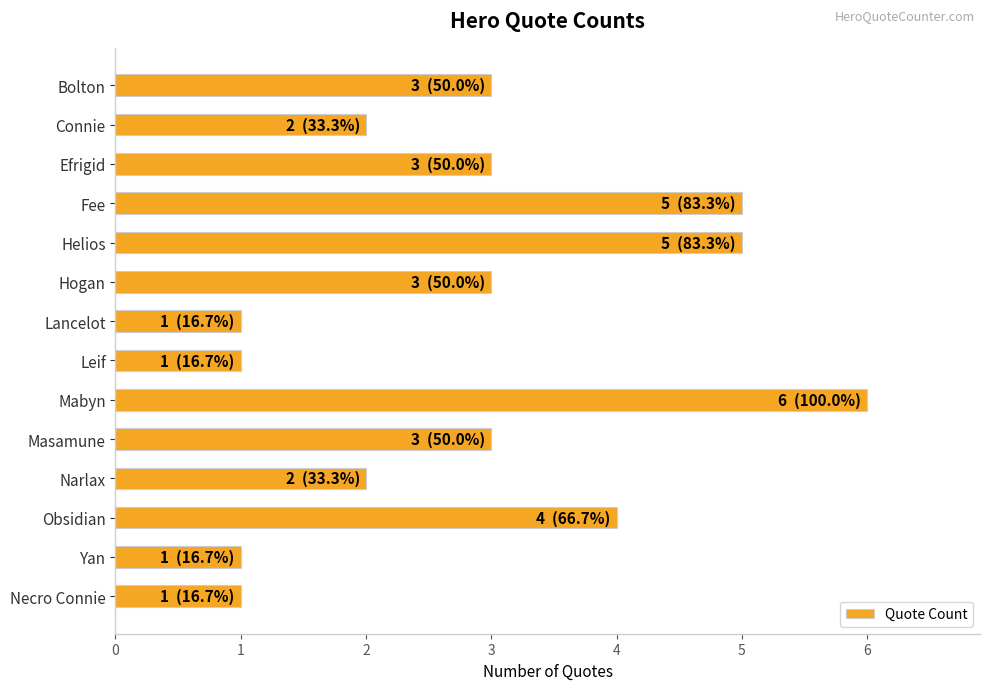

Between Obsidian and Lancelot, which is larger?

Obsidian